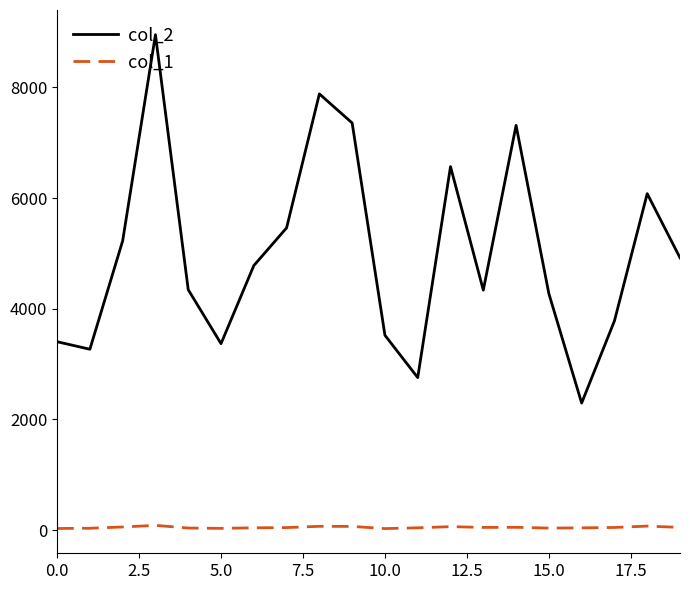

True or false: col_1 and col_2 cross at least once.

False